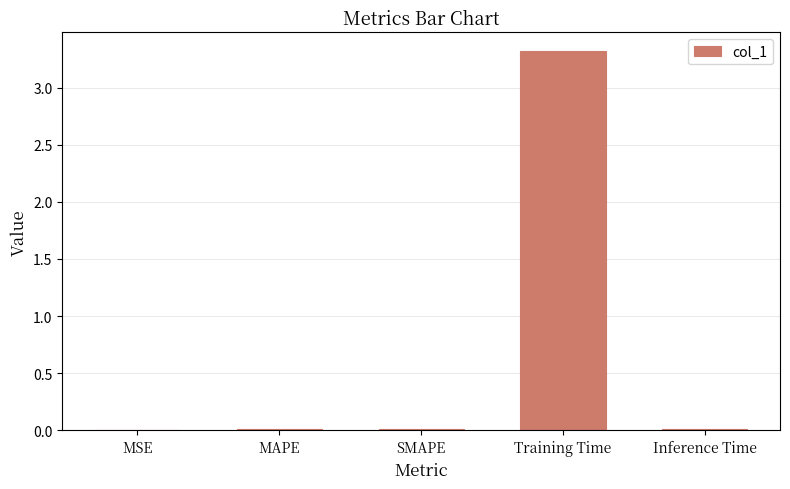

True or false: the data shows 0.0 at MAPE.

True